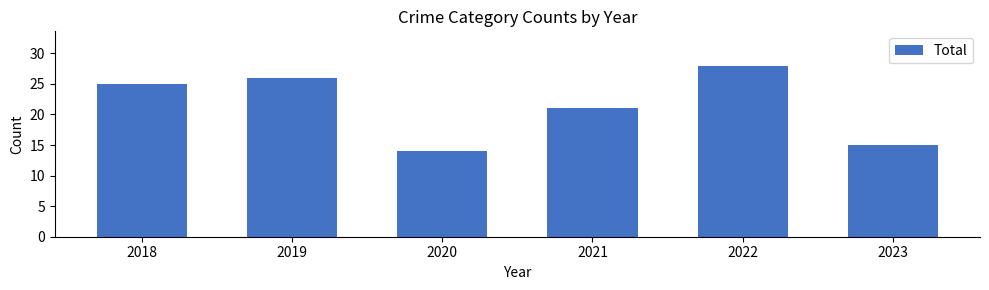

What is the minimum value shown in the chart?

14